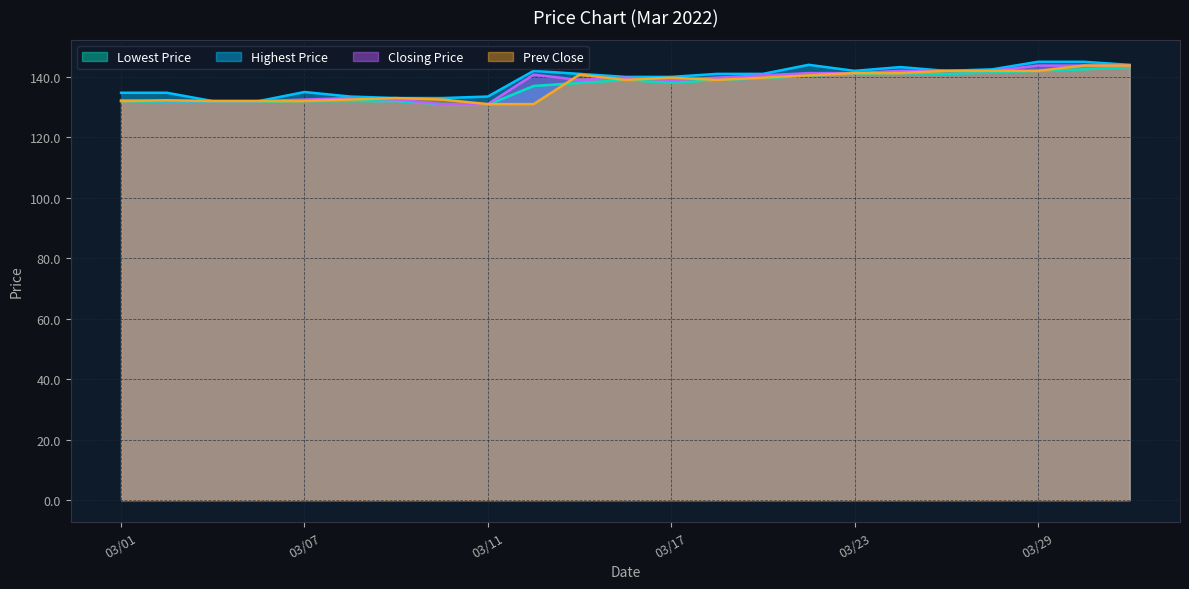

True or false: Highest Price and Lowest Price cross at least once.

False